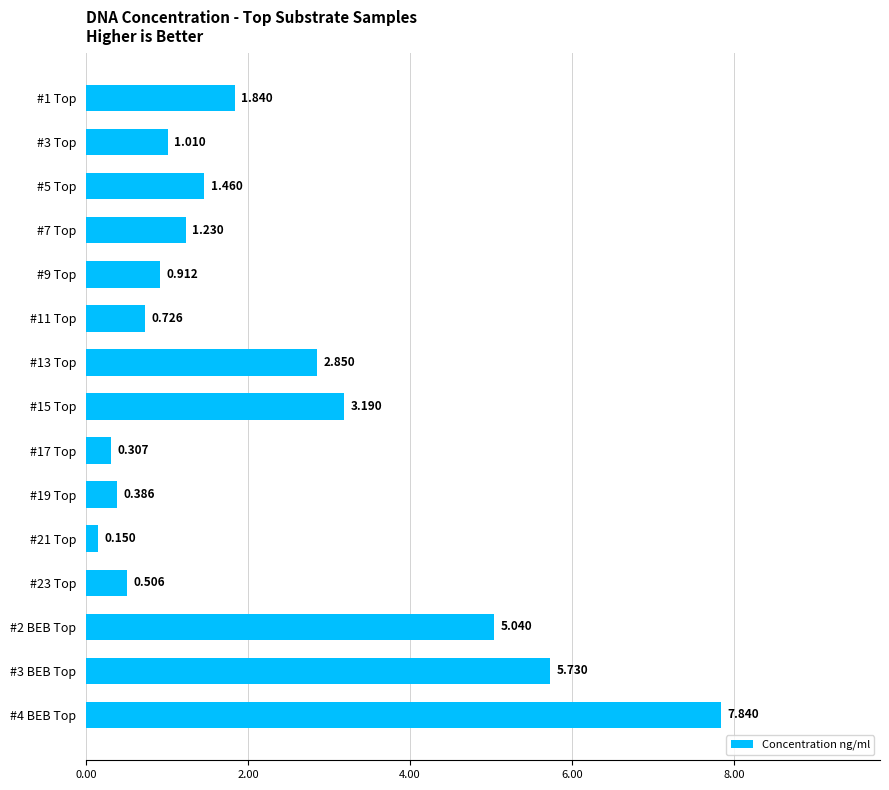

Does the chart contain any negative values?

No